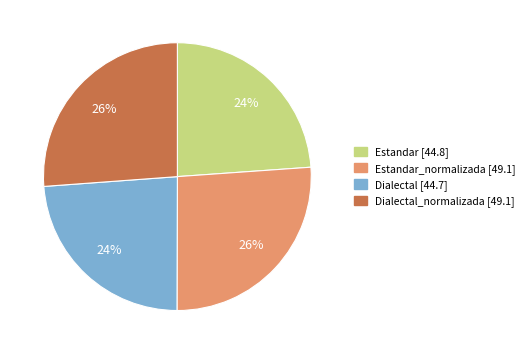

To the nearest percent, what is the difference between the largest and smallest slice percentages?

2%